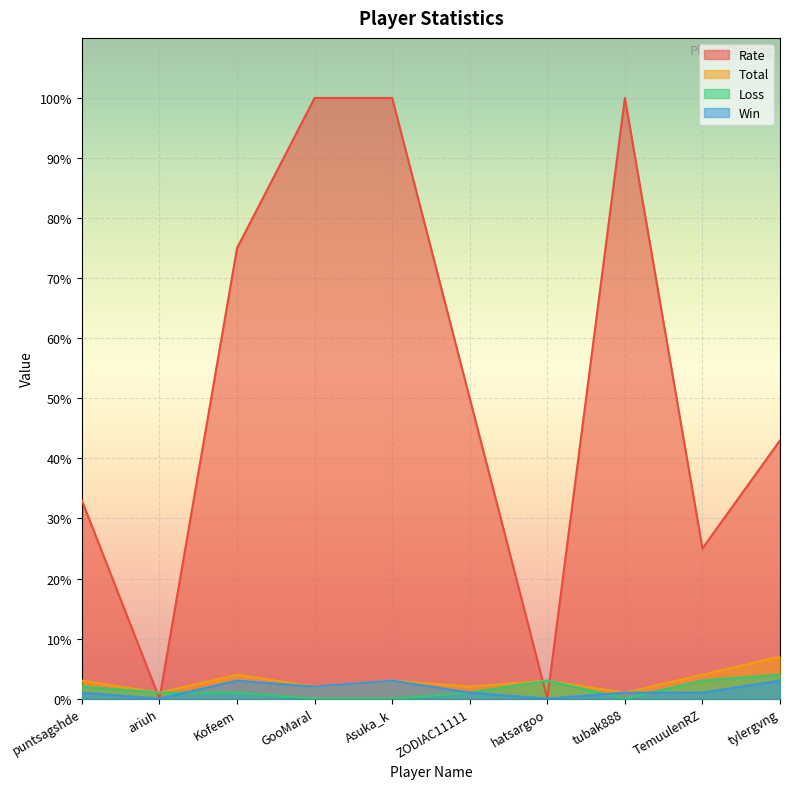

At which label does Total reach its peak?

tylergvng